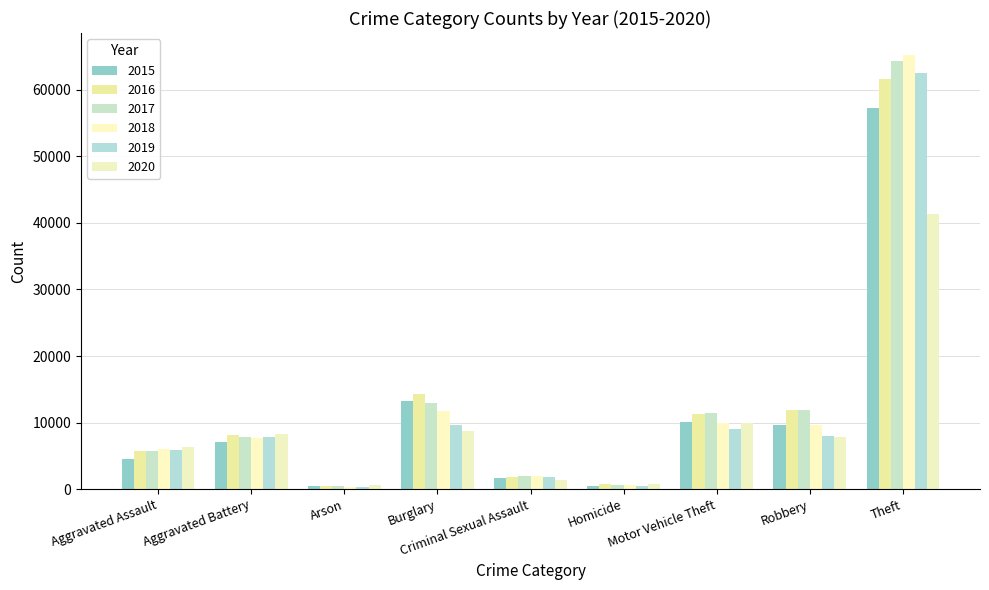

Where does the 2015 series first go above 7018?

Burglary